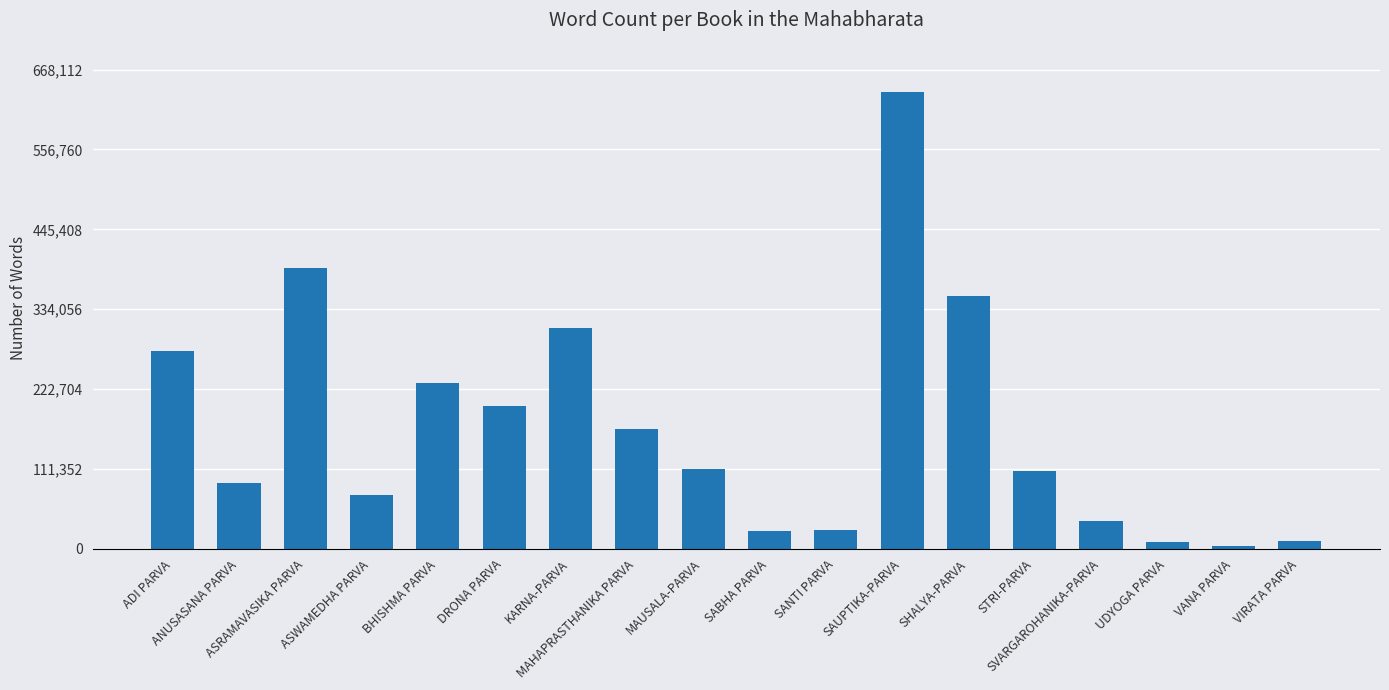

Which label corresponds to the largest value in the chart?

SAUPTIKA-PARVA